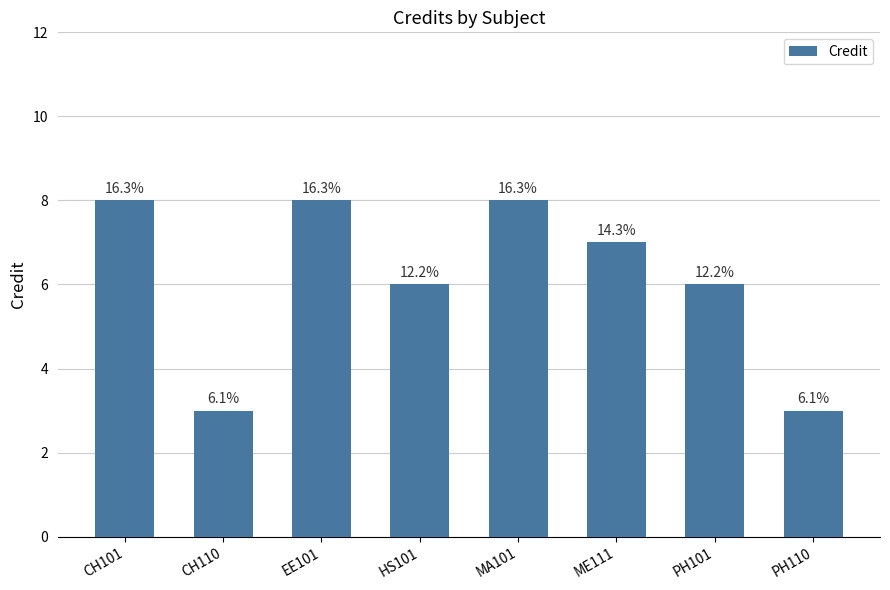

Reading left to right, list all the values displayed in this chart.

CH101=8	CH110=3	EE101=8	HS101=6	MA101=8	ME111=7	PH101=6	PH110=3